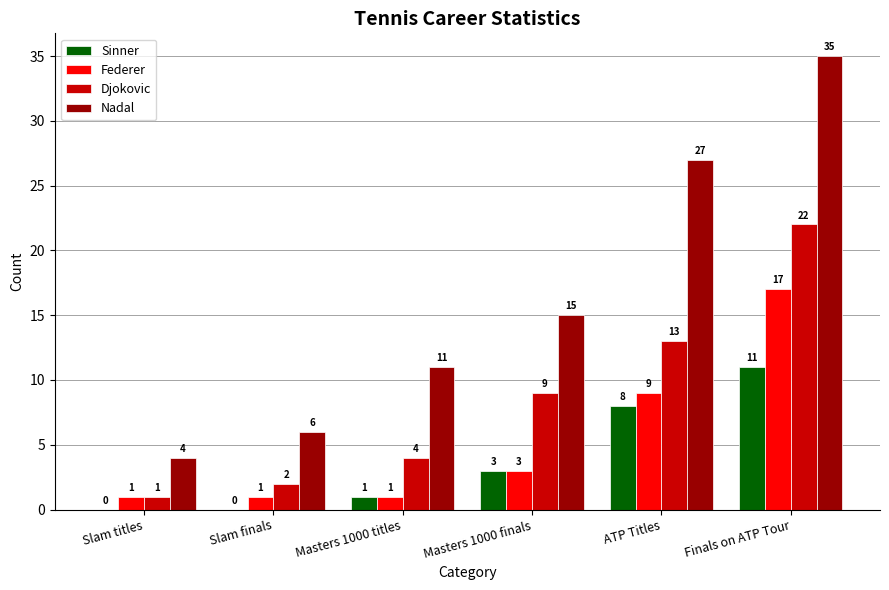

Which series changed the most between Masters 1000 finals and Finals on ATP Tour?

Nadal